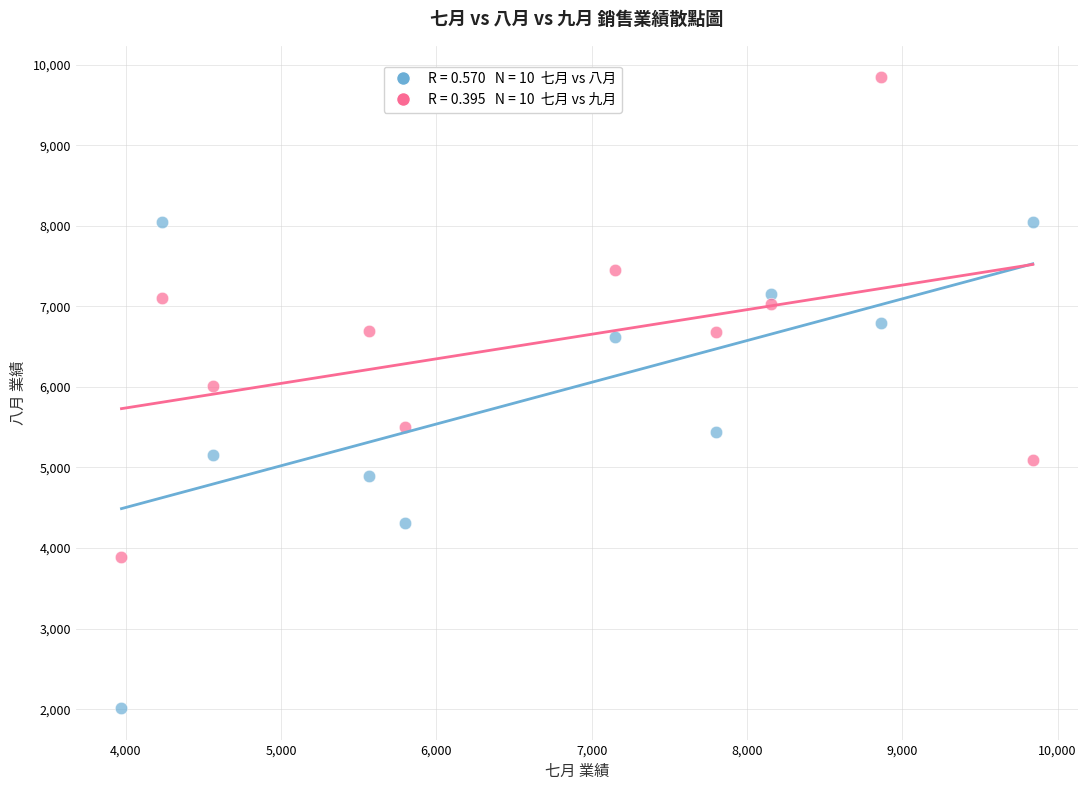

Across all data points, what is the range of X values (max minus min)?

5868